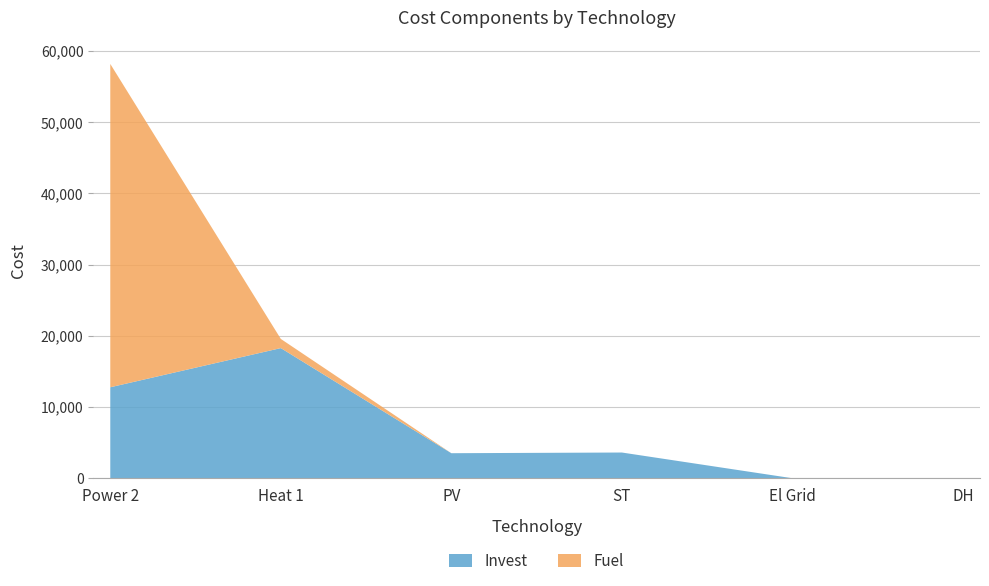

Reading right to left, what are all the values shown in this chart?

Invest: 0.0	0.0	3610.9	3514.6	18271.2	12771.4
Fuel: 0.0	0.0	0.0	0.0	1287.0	45392.6